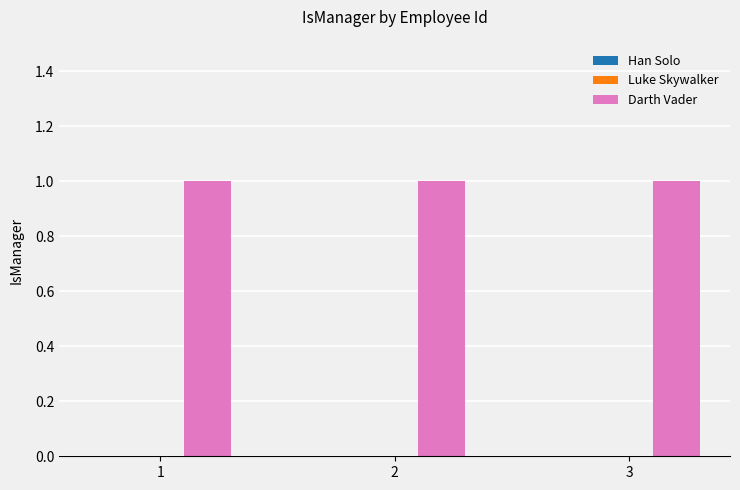

Is the value of Darth Vader at 1 greater than the value of Luke Skywalker at 3?

Yes